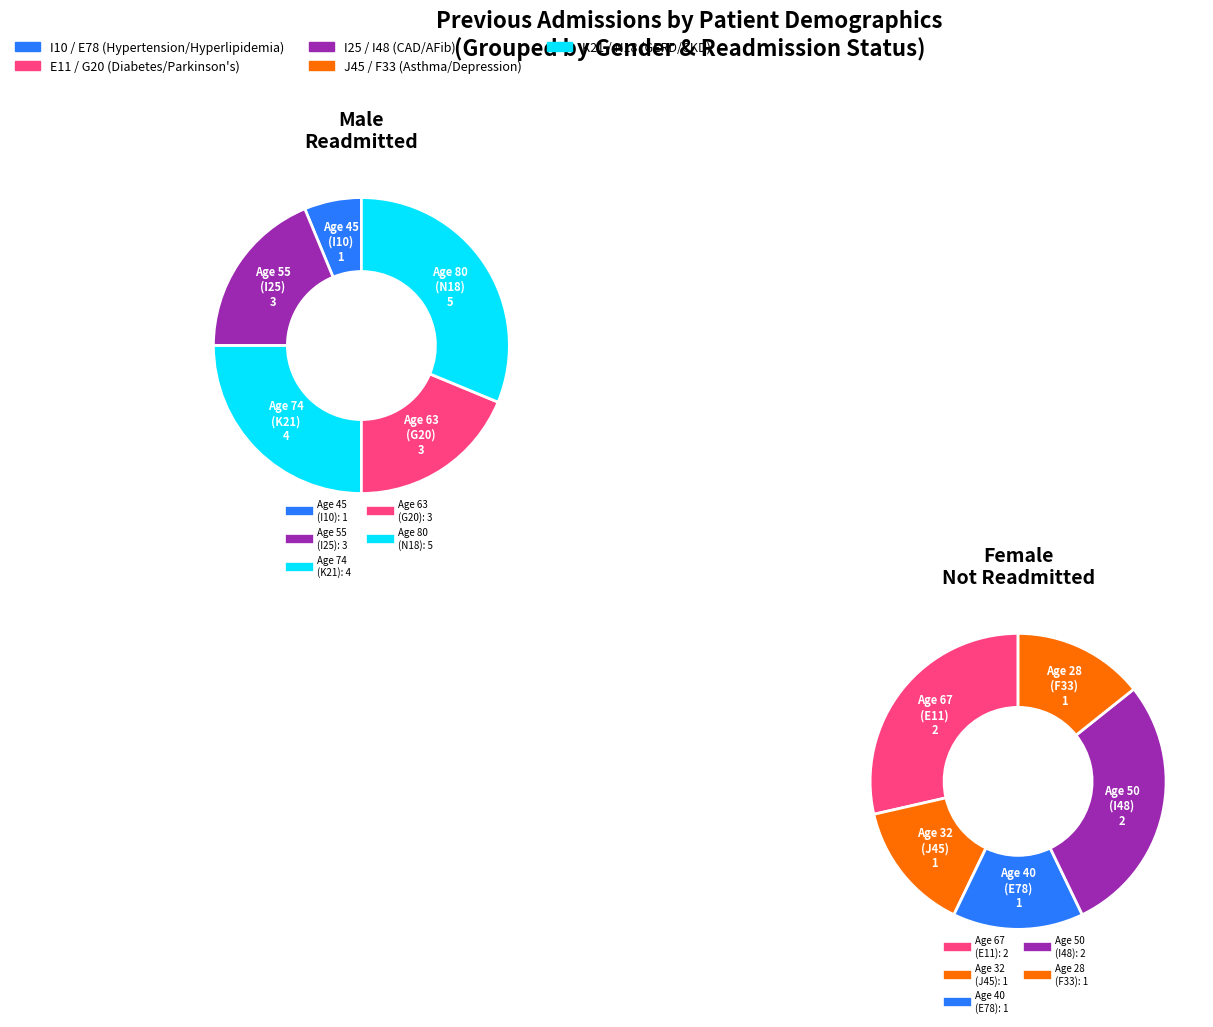

Is it true that 45 is 14% of the pie?

False